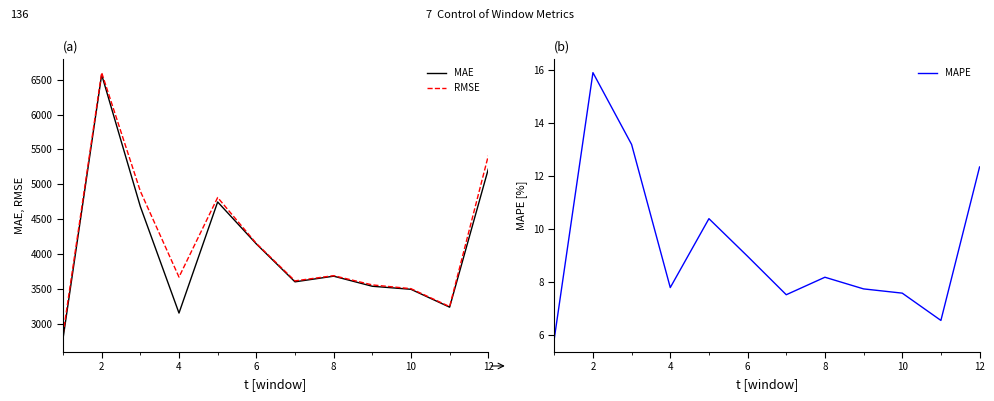

What is the lowest value of the MAE series?

2782.9